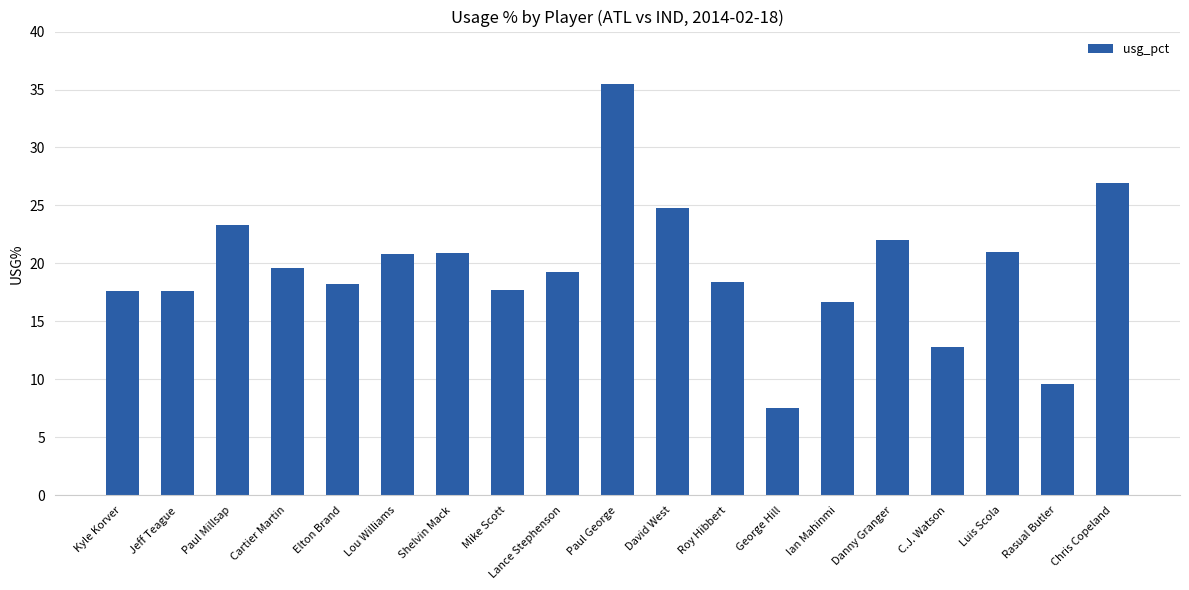

Which label corresponds to the largest value in the chart?

Paul George